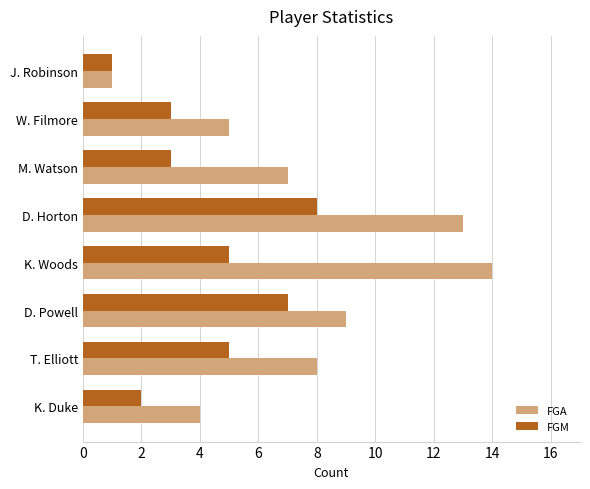

What is the difference between the maximum and minimum values in the FGM series?

7